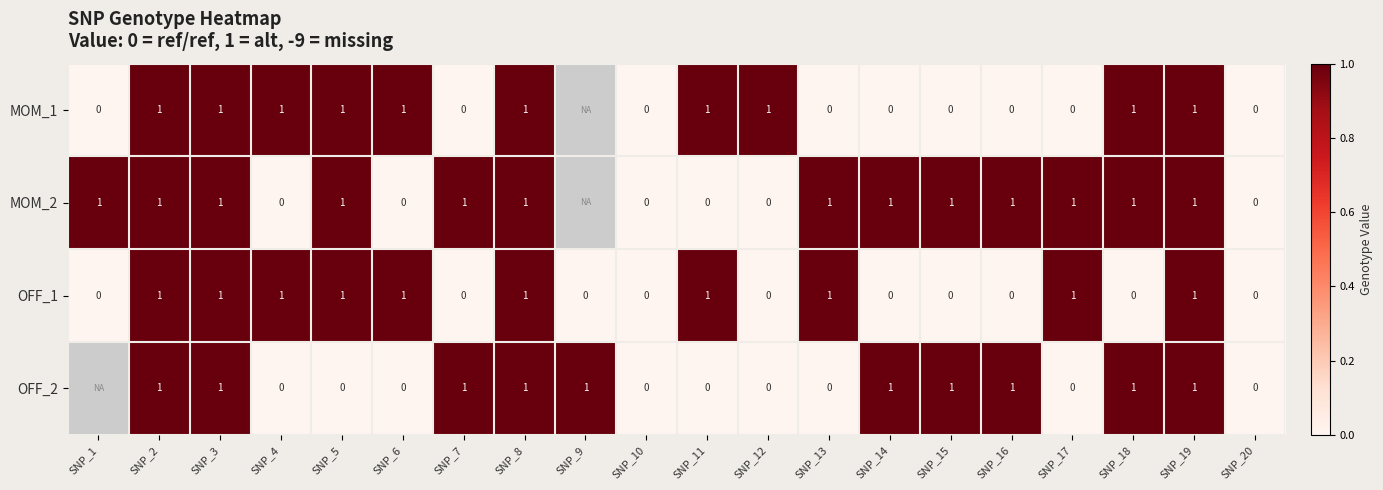

The OFF_1 series shows 0 at SNP_1. True or false?

True